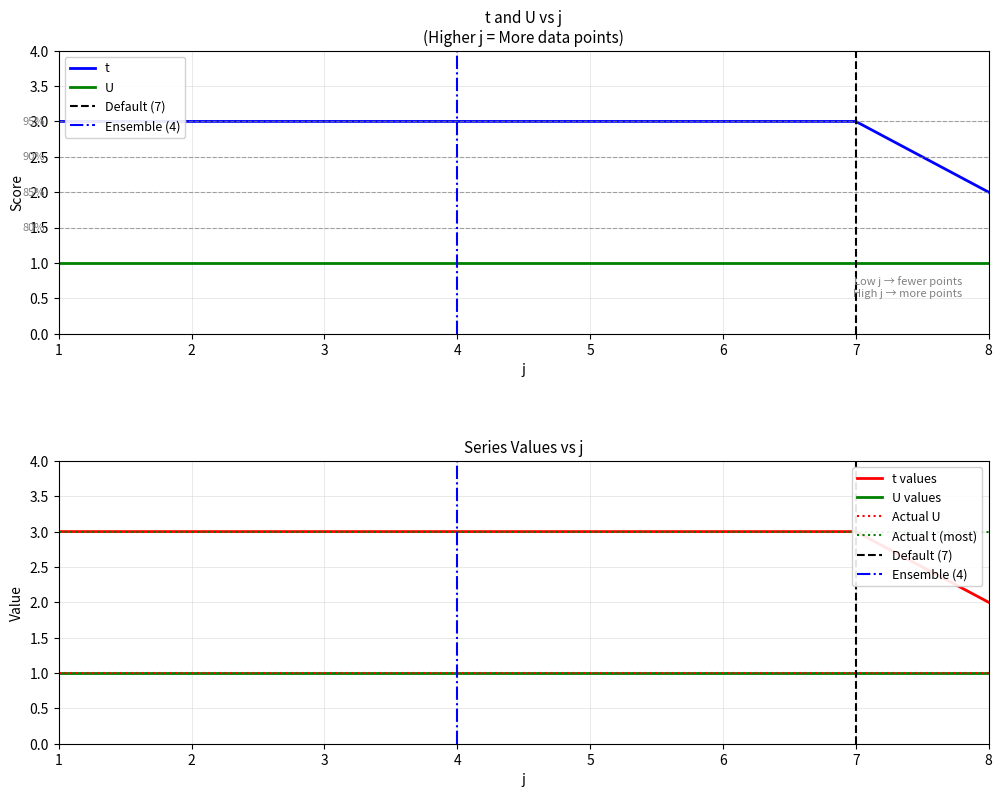

What is the sum of all values?

23